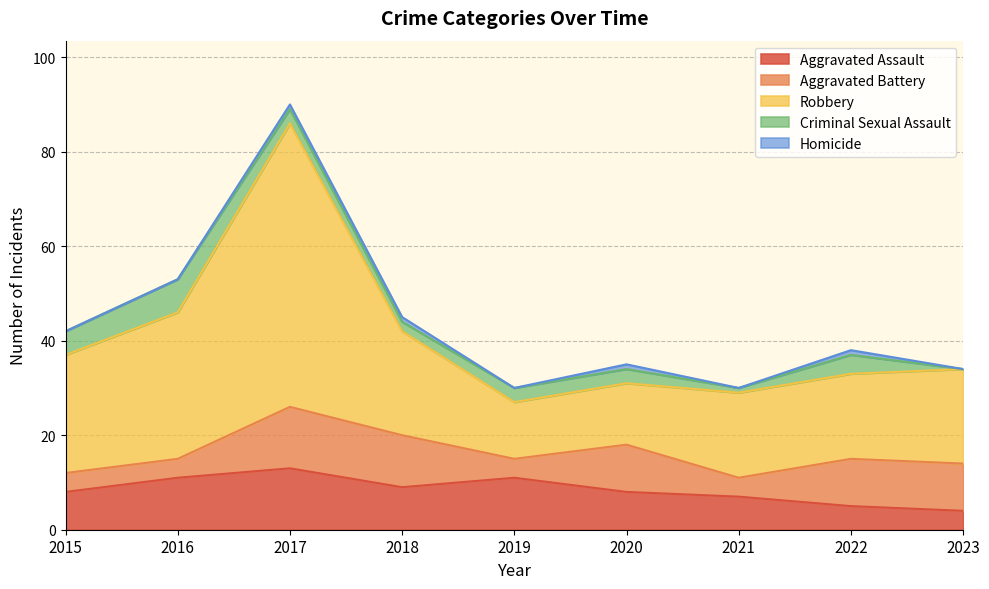

What is the value of the Homicide point at the 8th from the left?

1